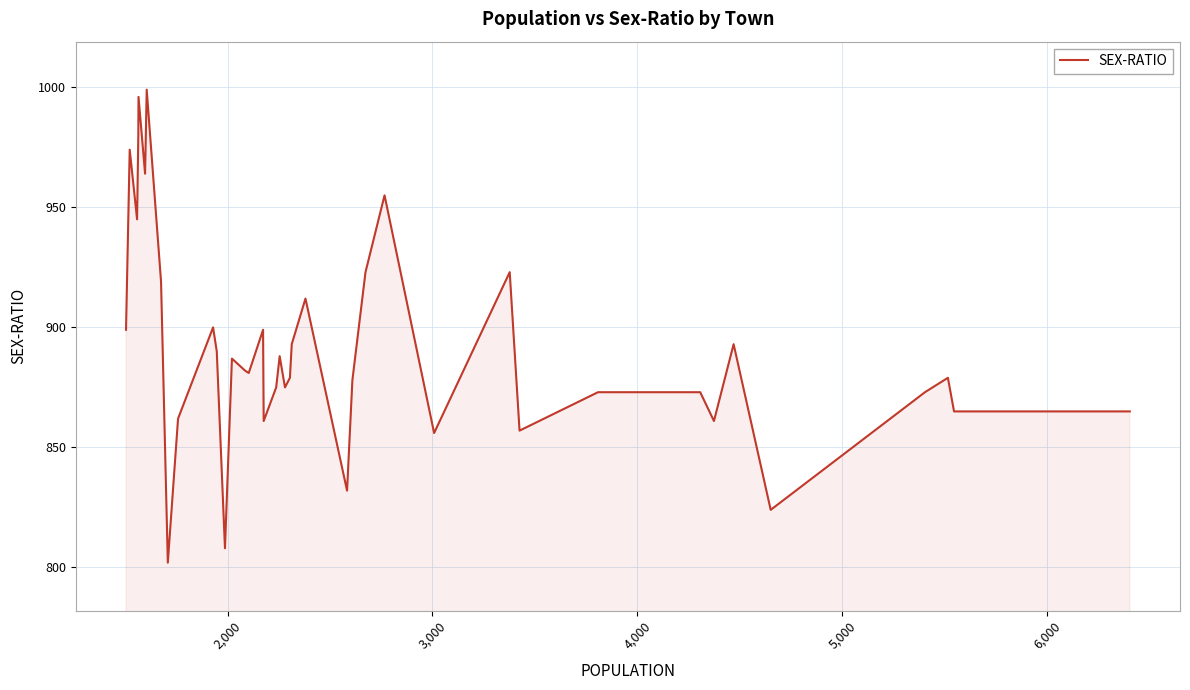

How many lines are shown in the chart?

1